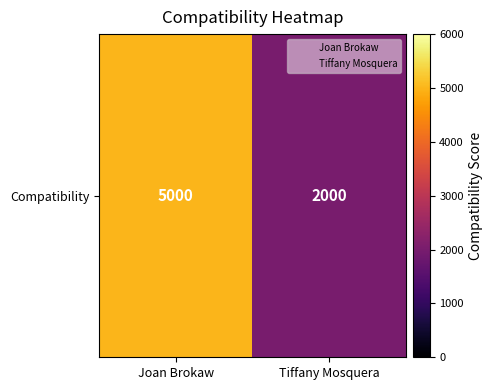

How many values are below 5000?

1